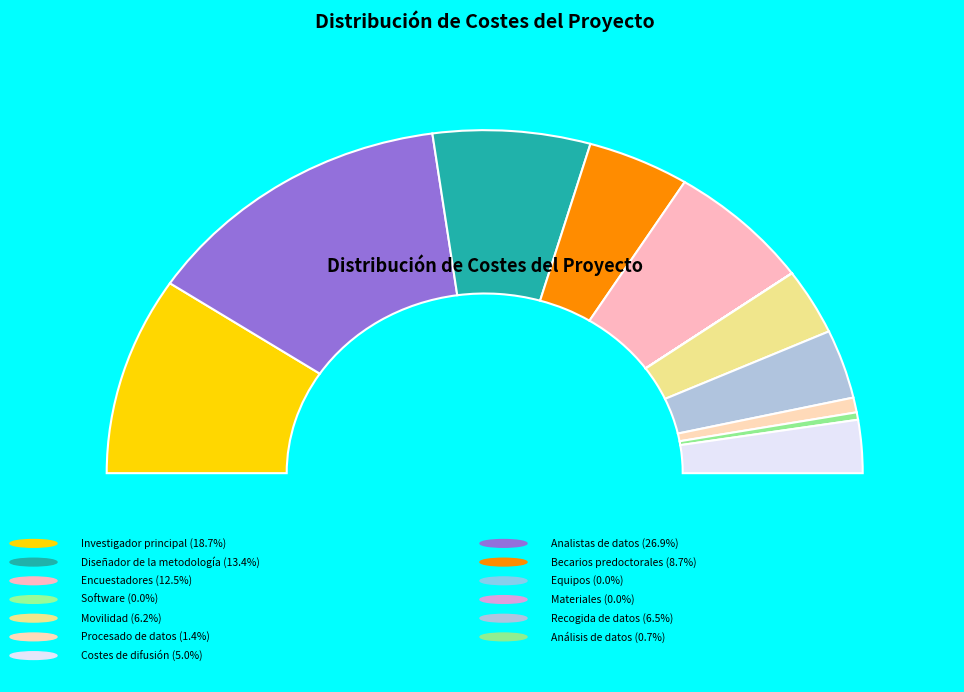

Is Encuestadores the majority of the pie?

No